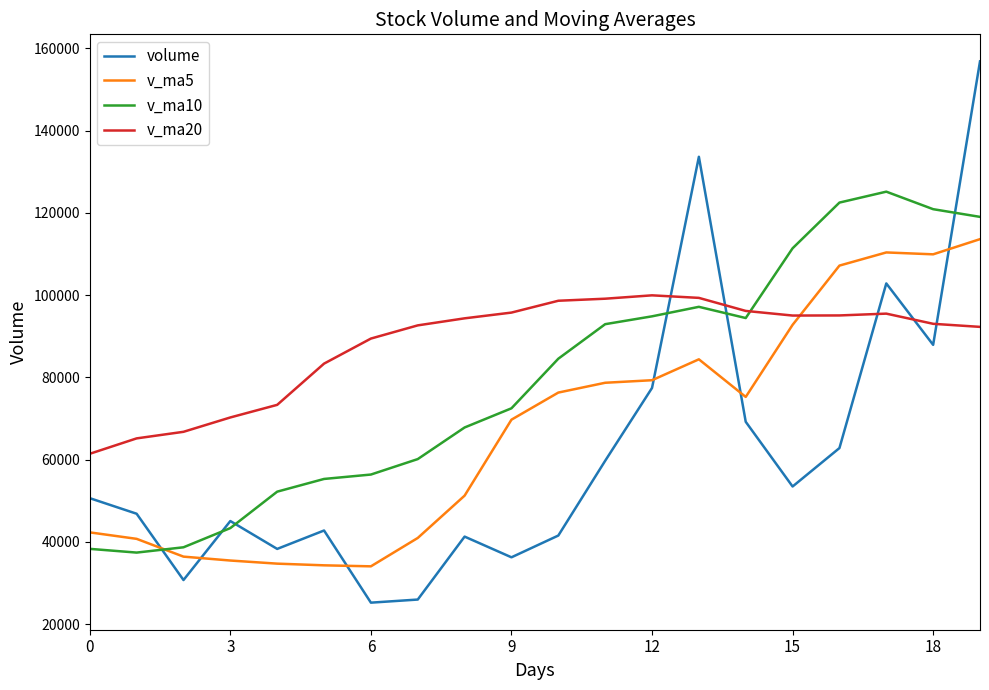

What is the difference between the maximum and minimum values in the v_ma5 series?

79568.1